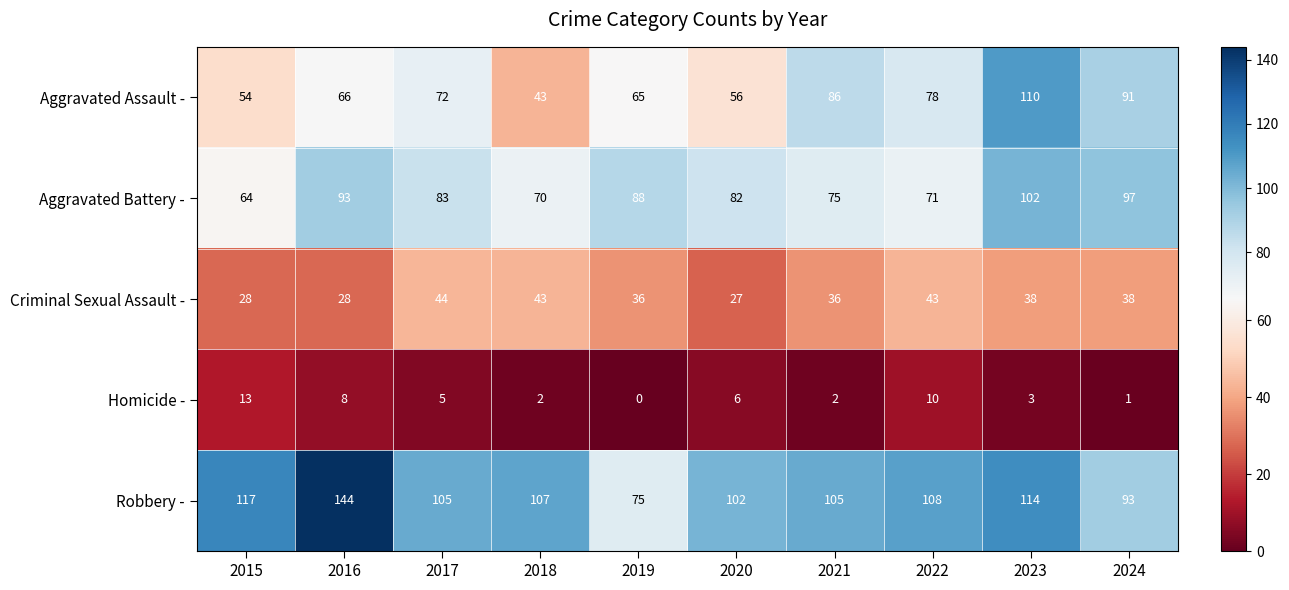

Which series has the largest total across all categories?

Robbery -